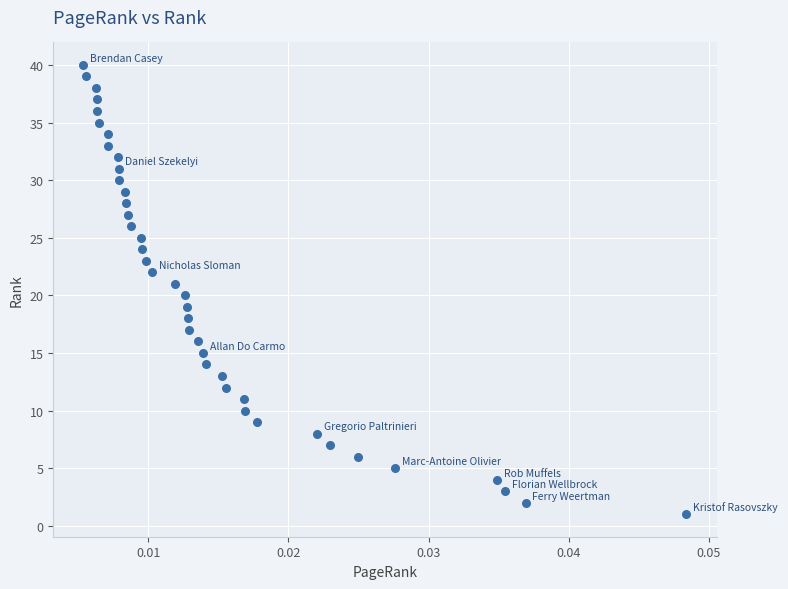

What is the range of Y values (max minus min)?

39